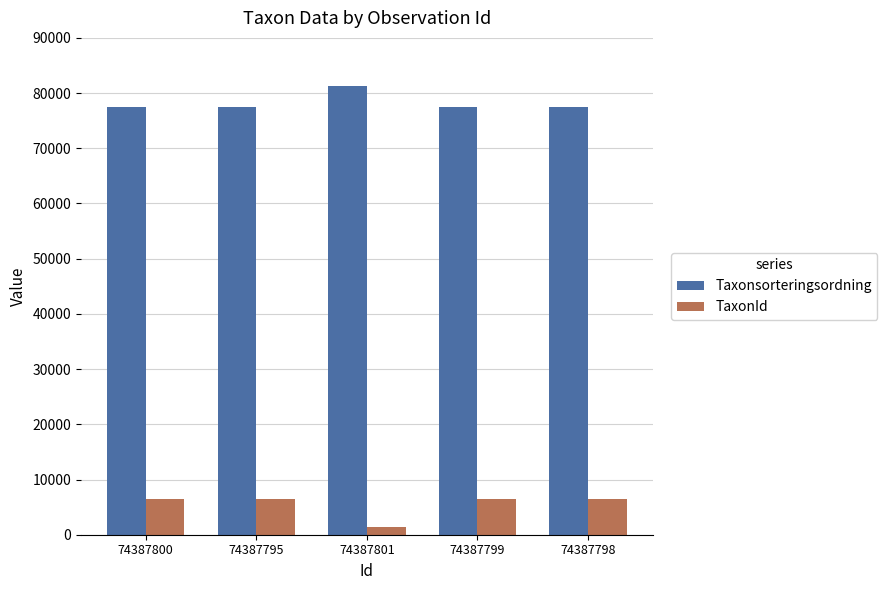

What position from the left is 74387800?

1